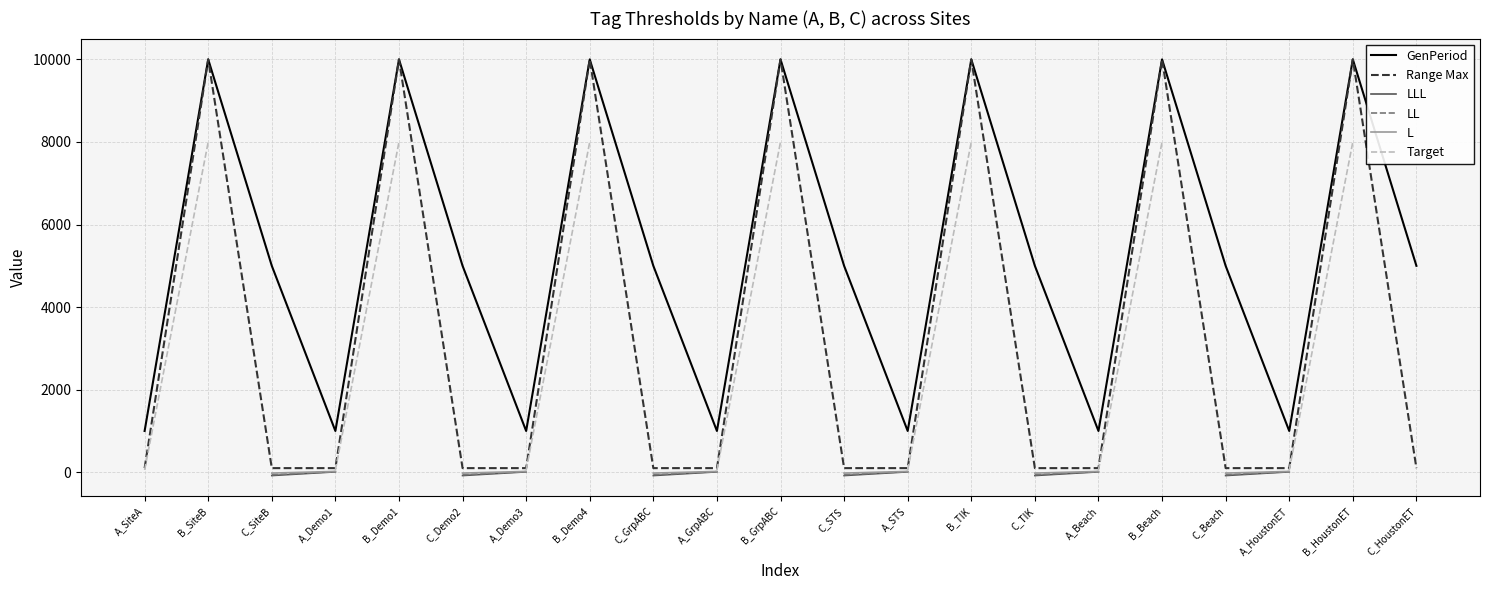

Count the number of data series in this chart.

6